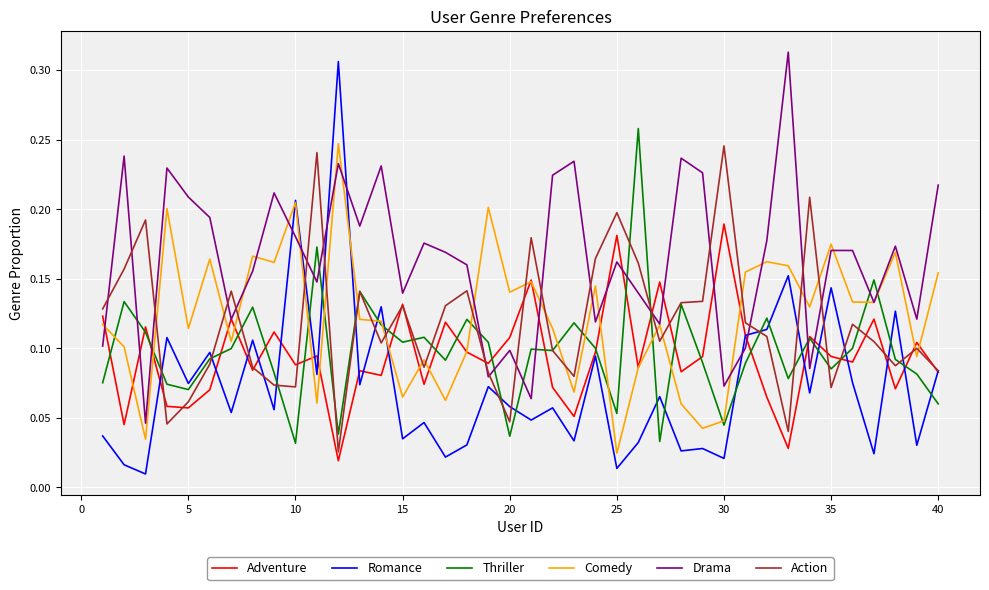

Which series has the largest range (max minus min)?

Romance